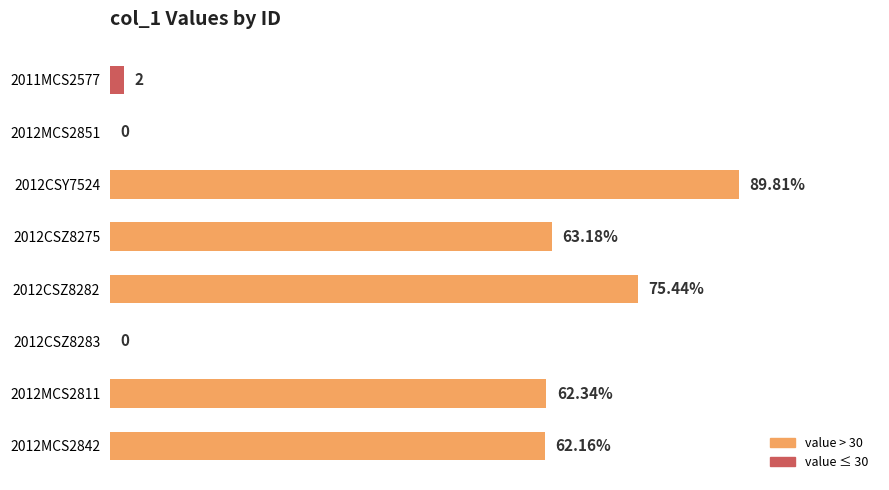

Which has a higher value, 2012MCS2842 or 2012CSZ8283?

2012MCS2842